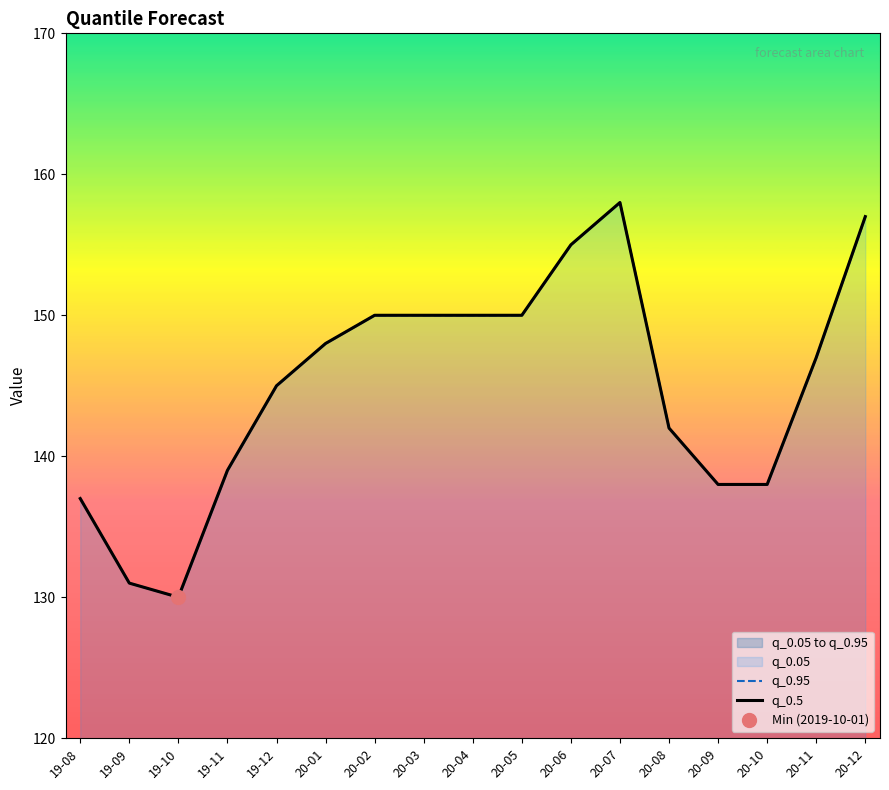

What is the label of the 16th point from the right?

19-09